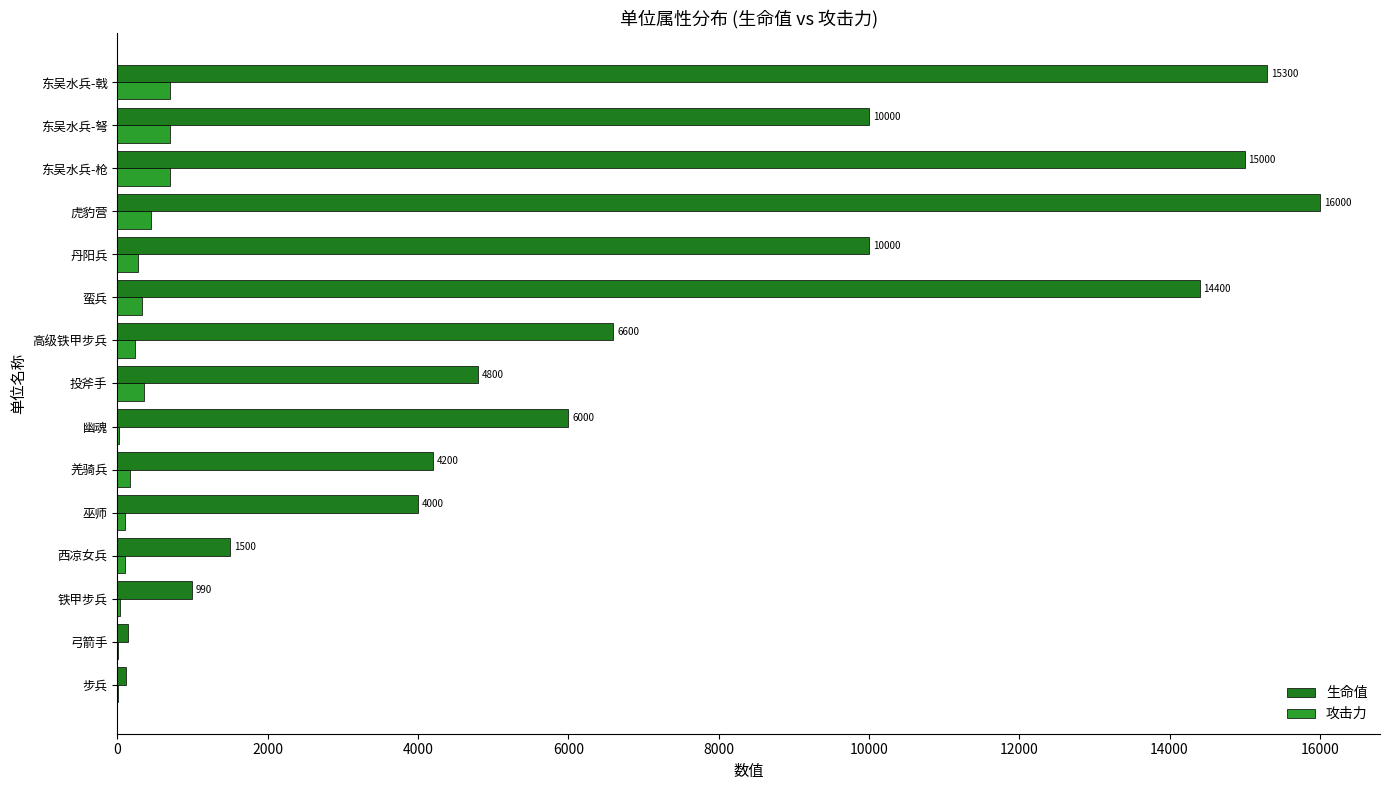

Count the number of categories in the chart.

15